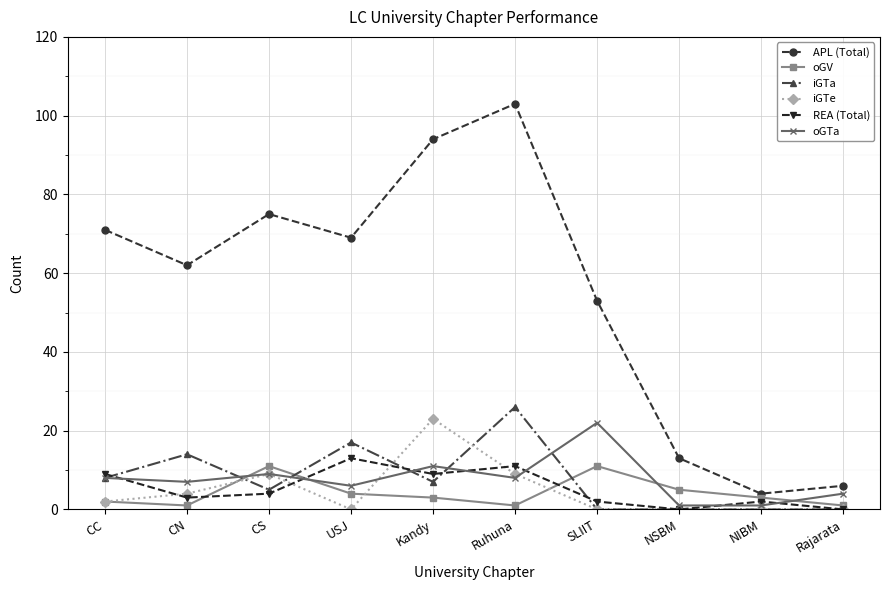

Where does the iGTa series first go above 7?

CC